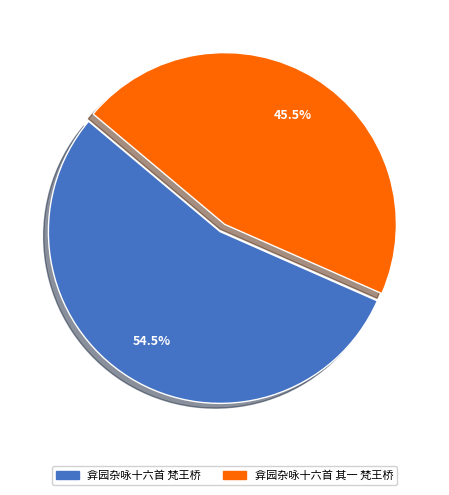

Does 弇园杂咏十六首 其一 梵王桥 account for over 50% of the chart?

No